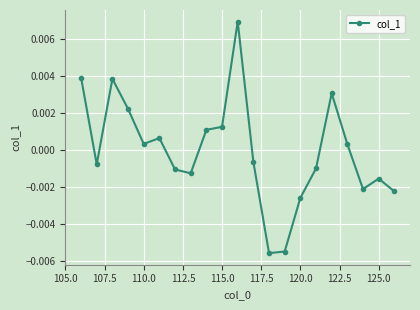

True or false: there are more than 1 points higher than both neighbors.

True